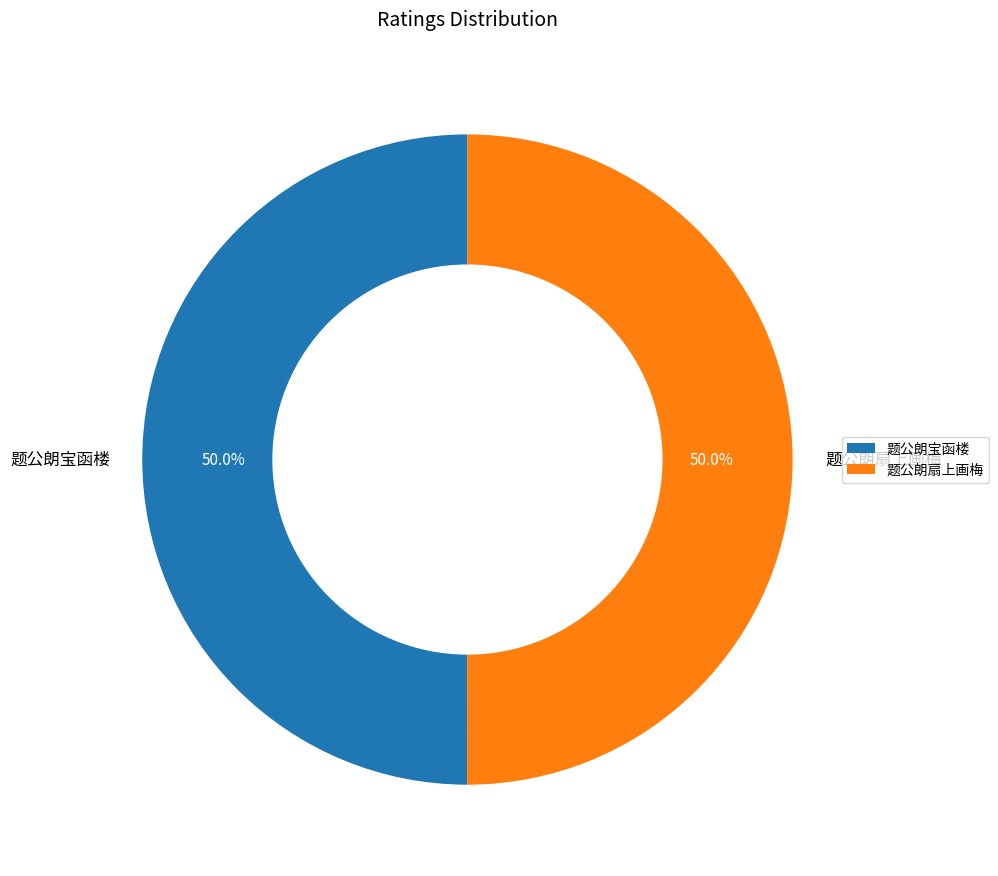

Approximately how many times larger is the value at 题公朗宝函楼 compared to 题公朗扇上画梅?

1.0